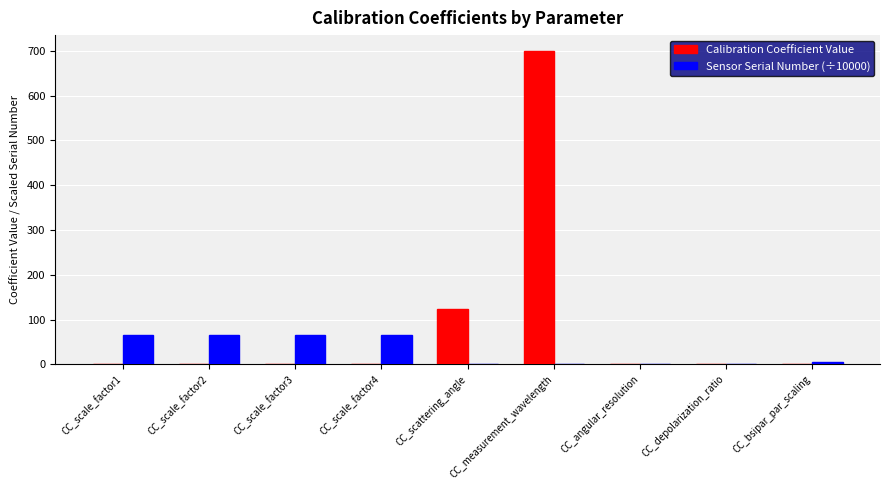

What is the spread (max minus min) of values at CC_bsipar_par_scaling?

5.0